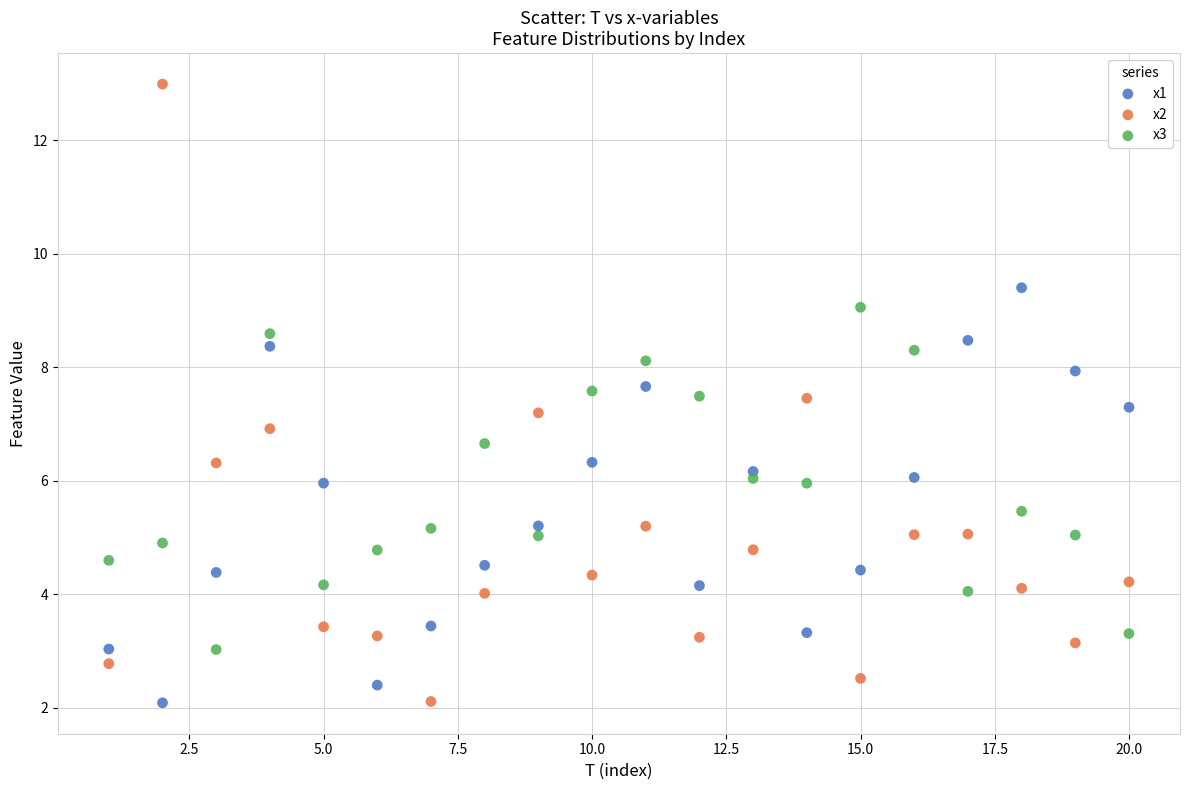

Which series has the largest Y range (max minus min)?

x2